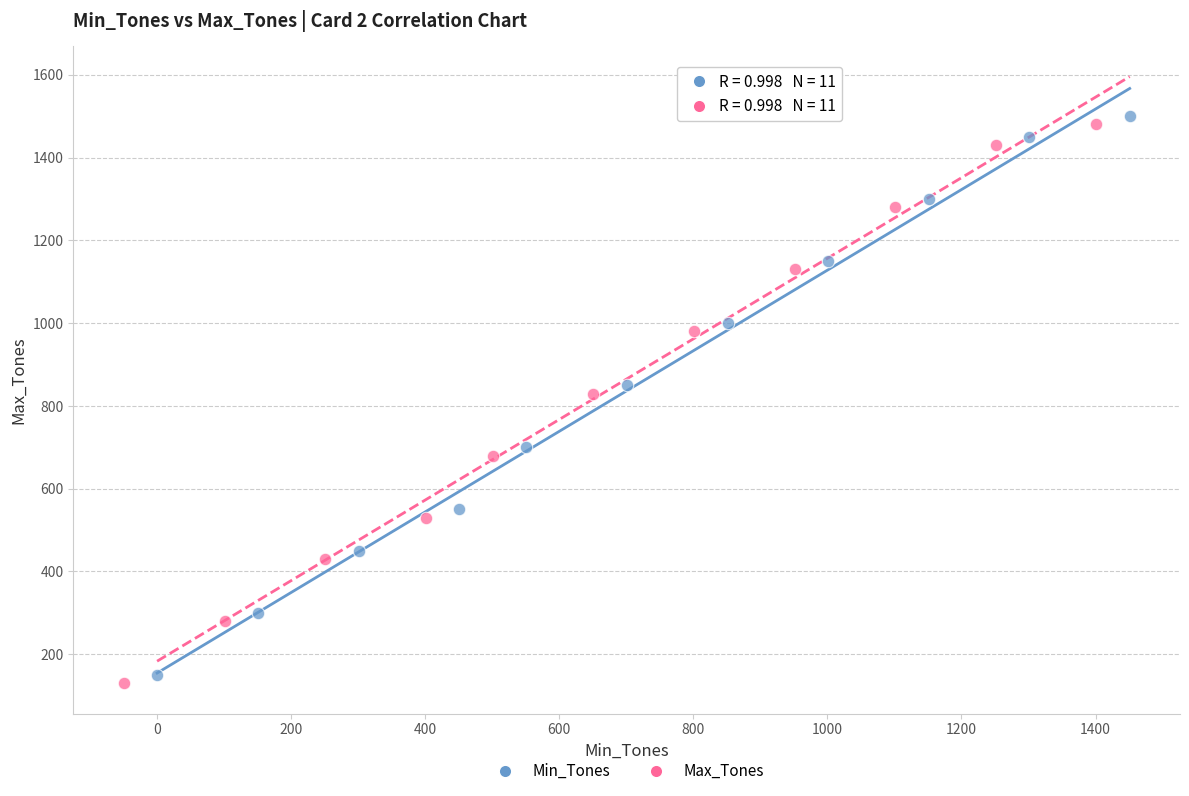

Which series contains the lowest Y value?

Max_Tones